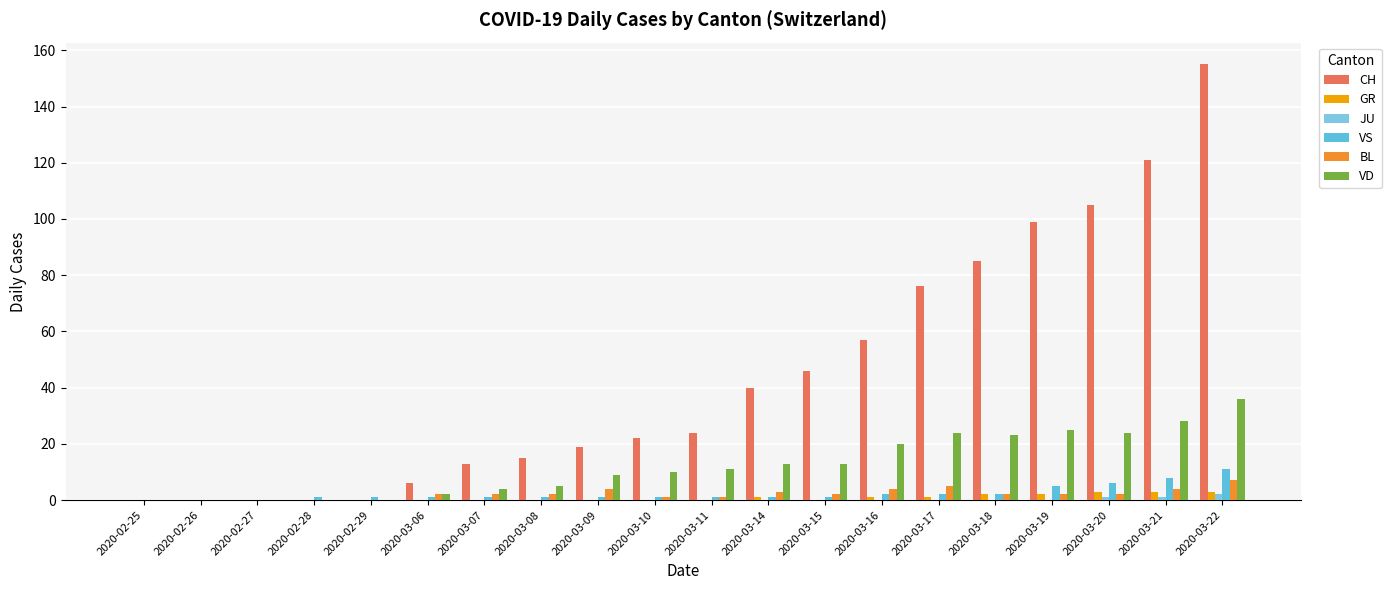

Which label corresponds to the smallest value in the chart?

2020-02-25